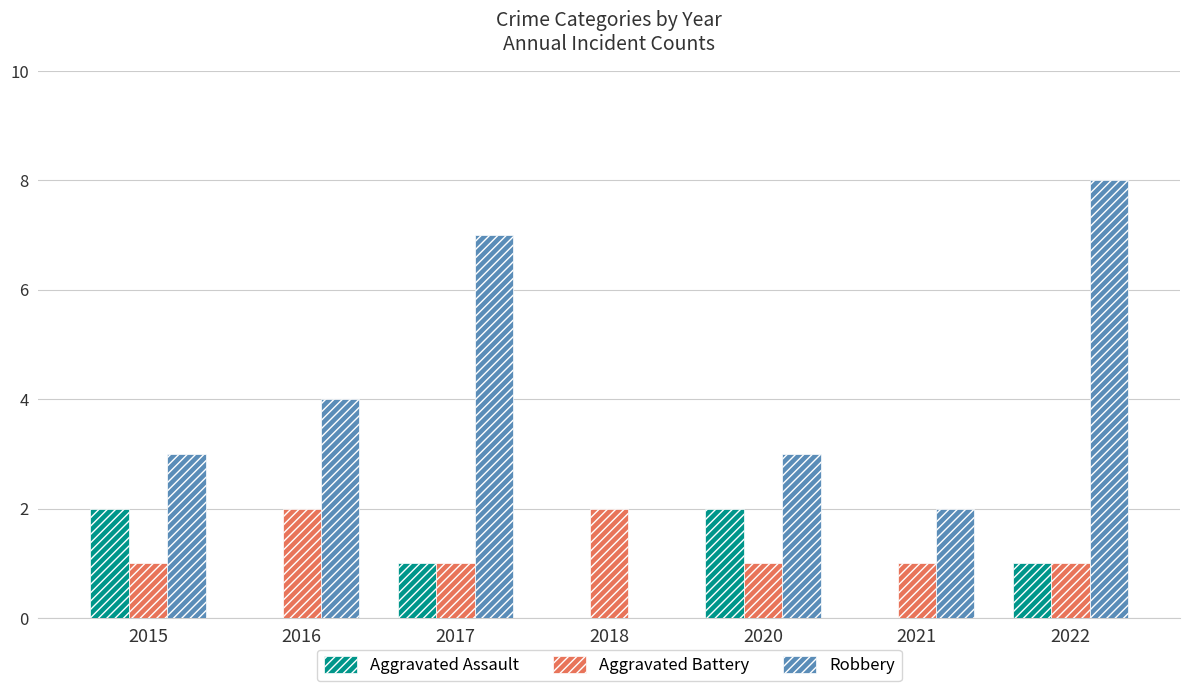

The Aggravated Battery series shows 2 at 2016. True or false?

True